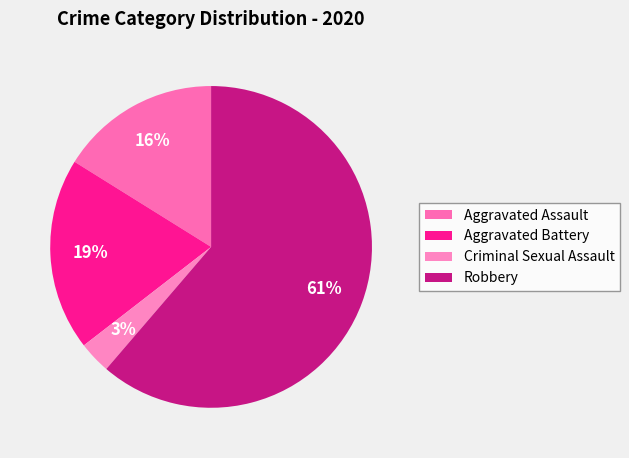

To the nearest percent, what portion does Criminal Sexual Assault represent?

3%